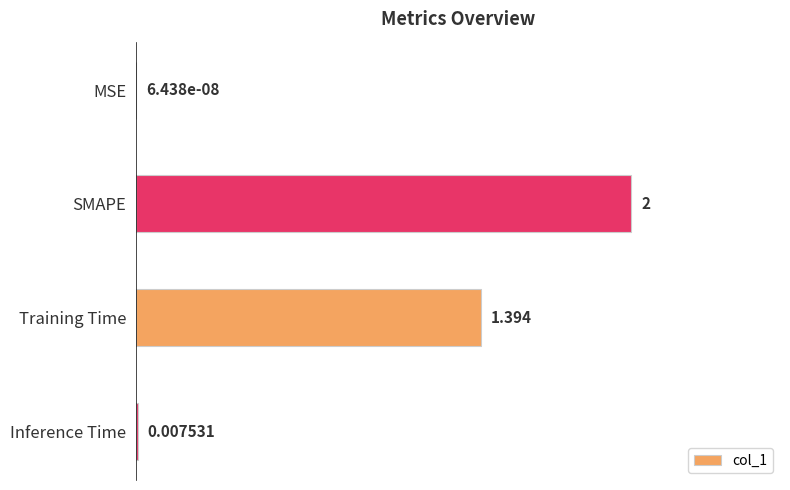

Between SMAPE and MSE, which is larger?

SMAPE